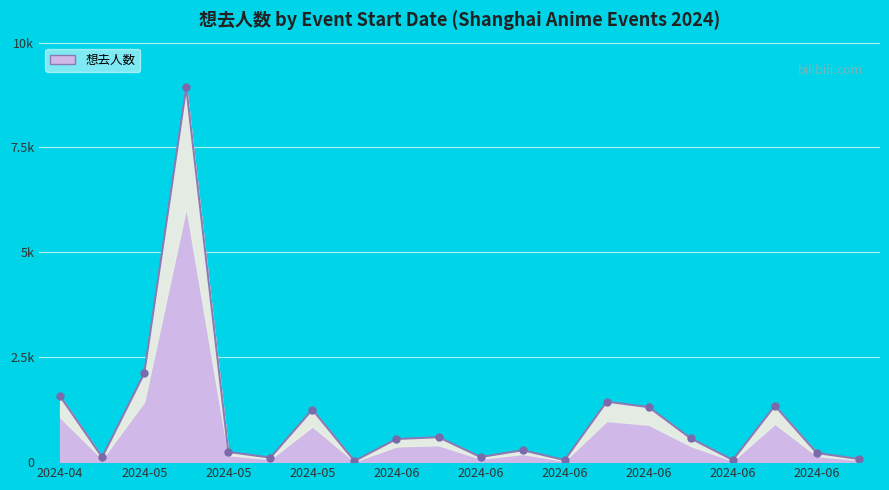

What is the change in value from 2024-04-27 to 2024-05-11?

+8816